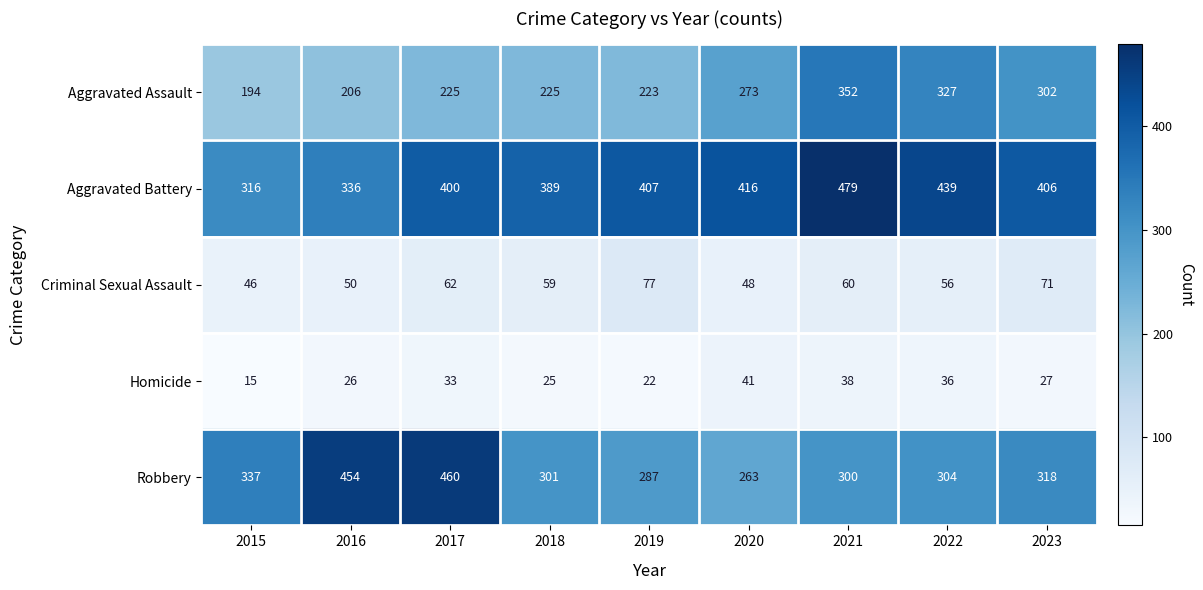

What is the total value across all series at 2018?

999